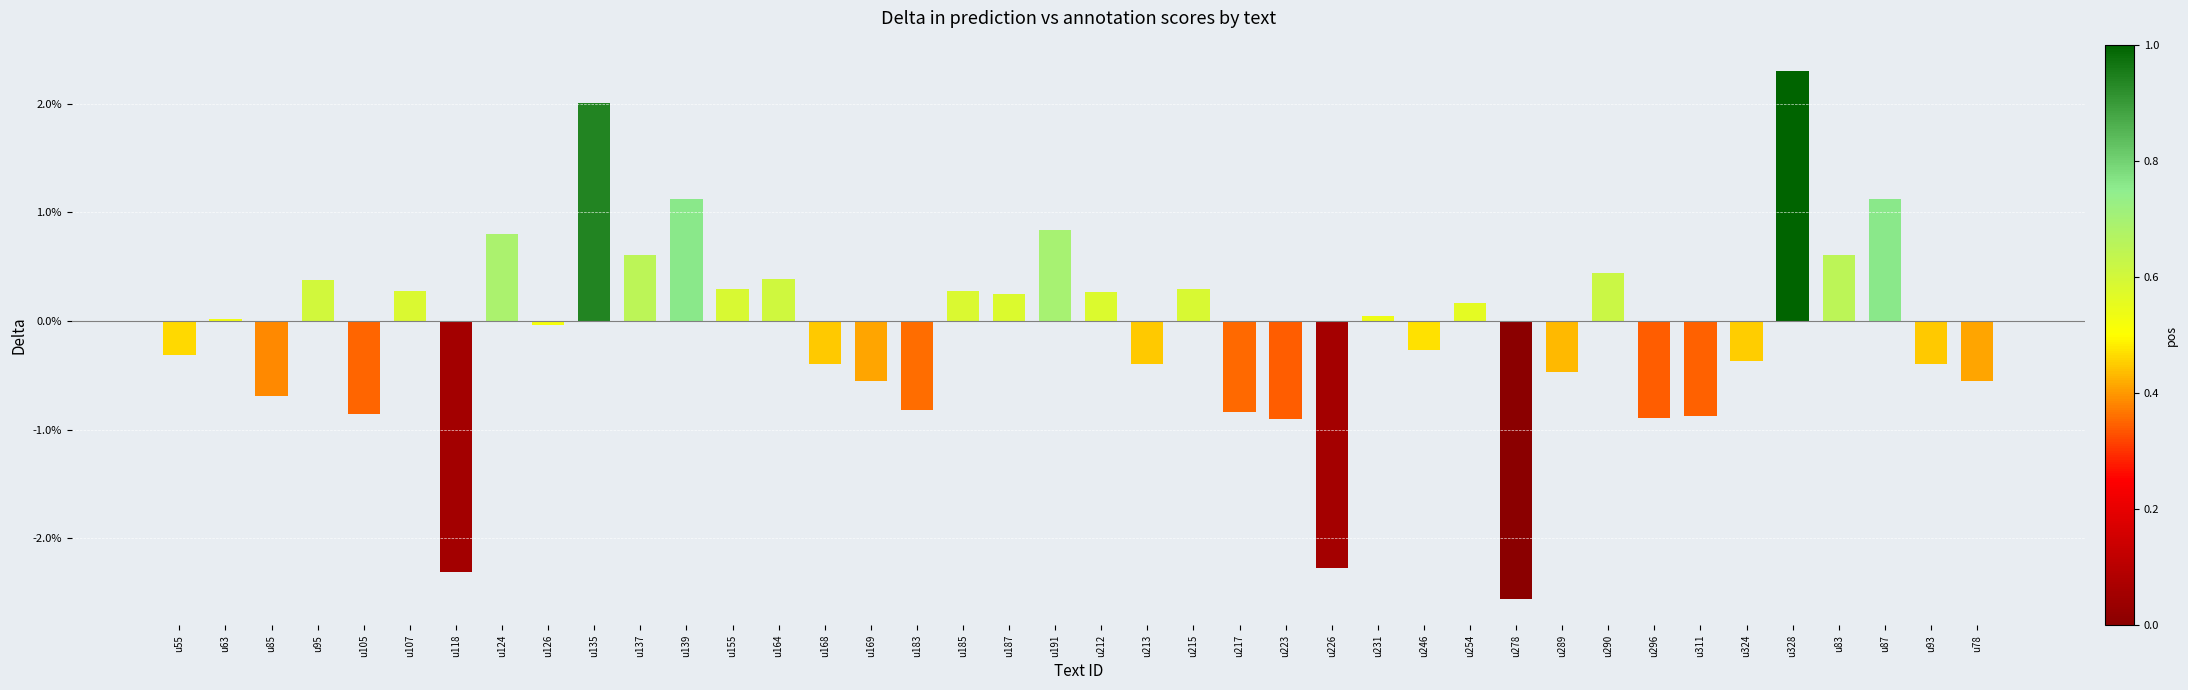

What is the difference between the maximum and minimum values?

4.9